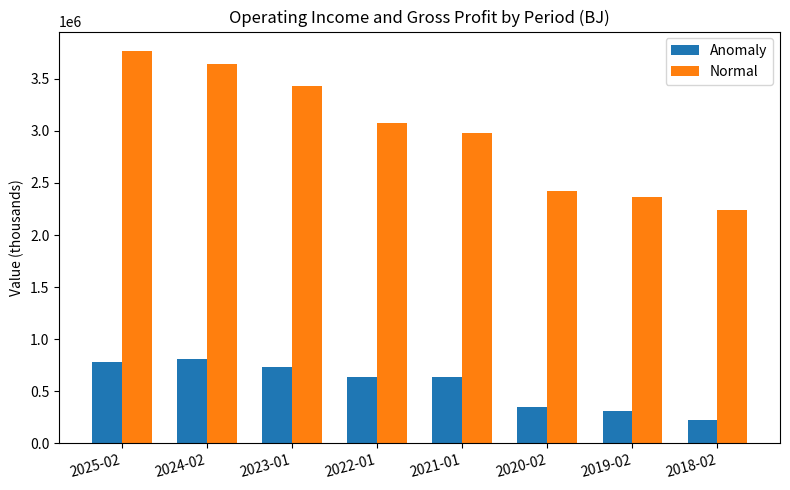

Read the Normal value at 2023-01, to the nearest 10.

3431500